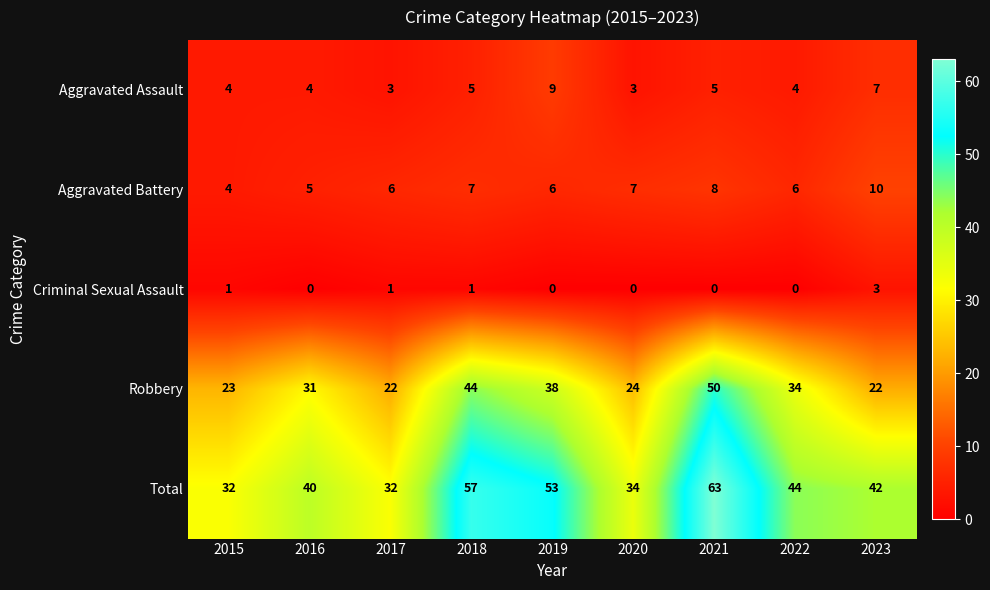

At 2023, list the series in order from smallest to largest.

Criminal Sexual Assault, Aggravated Assault, Aggravated Battery, Robbery, Total